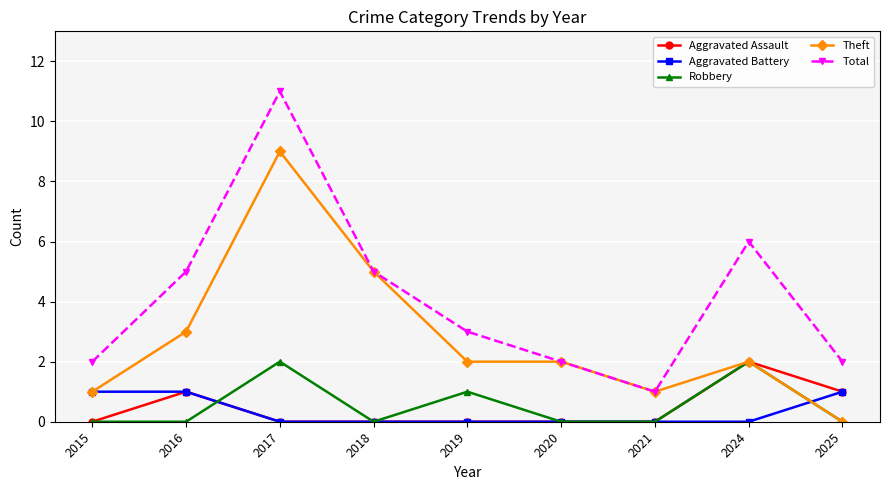

What is the value of the Theft point at the 6th from the left?

2